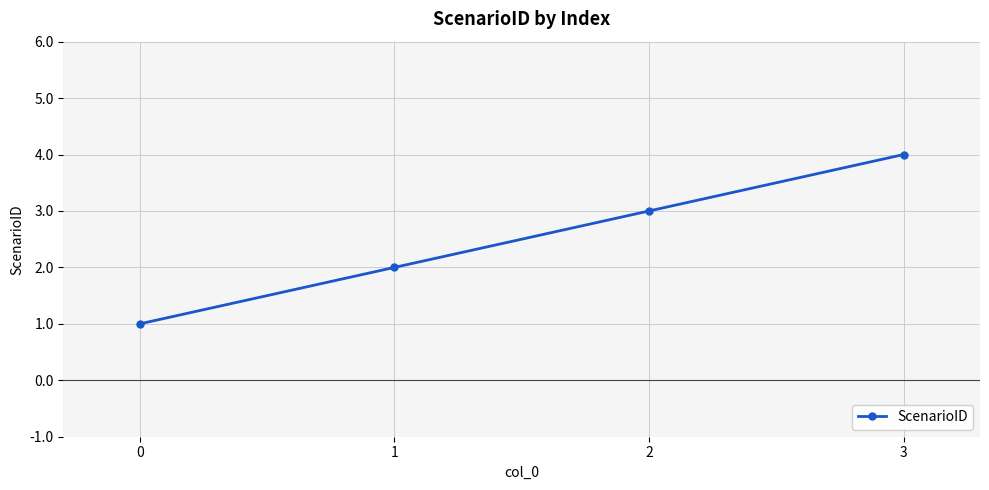

Does the chart display data point markers on the line(s)?

Yes